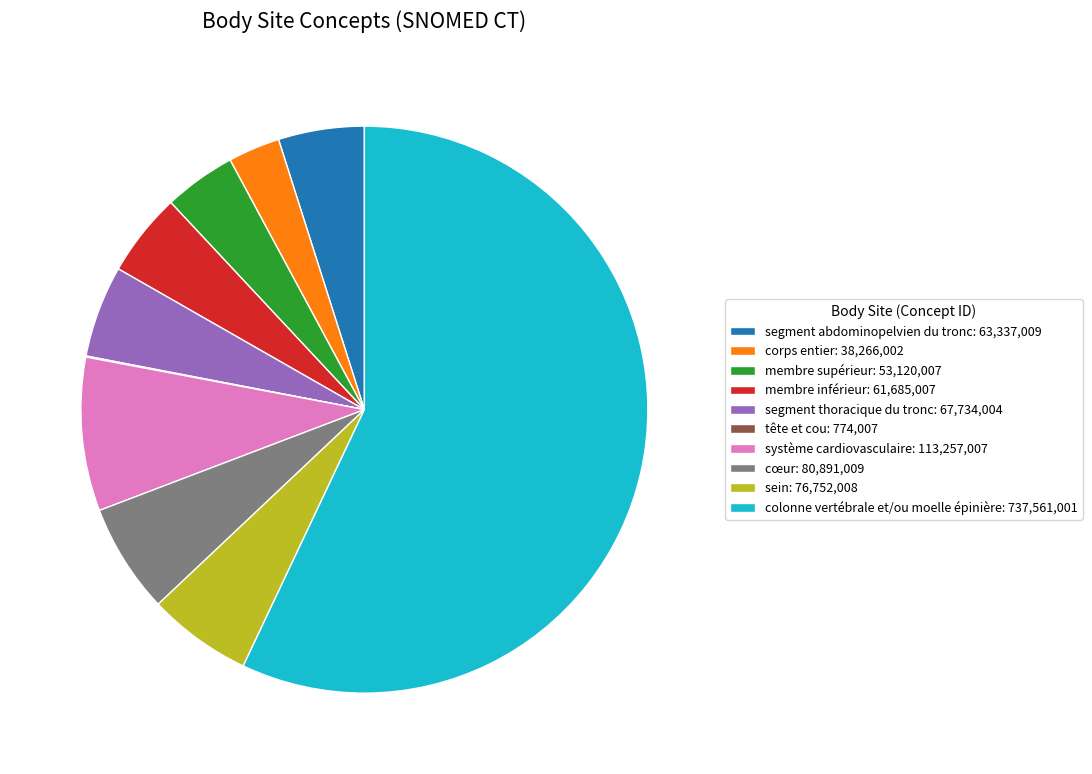

Which has a higher value, sein: 76,752,008 or membre supérieur: 53,120,007?

sein: 76,752,008